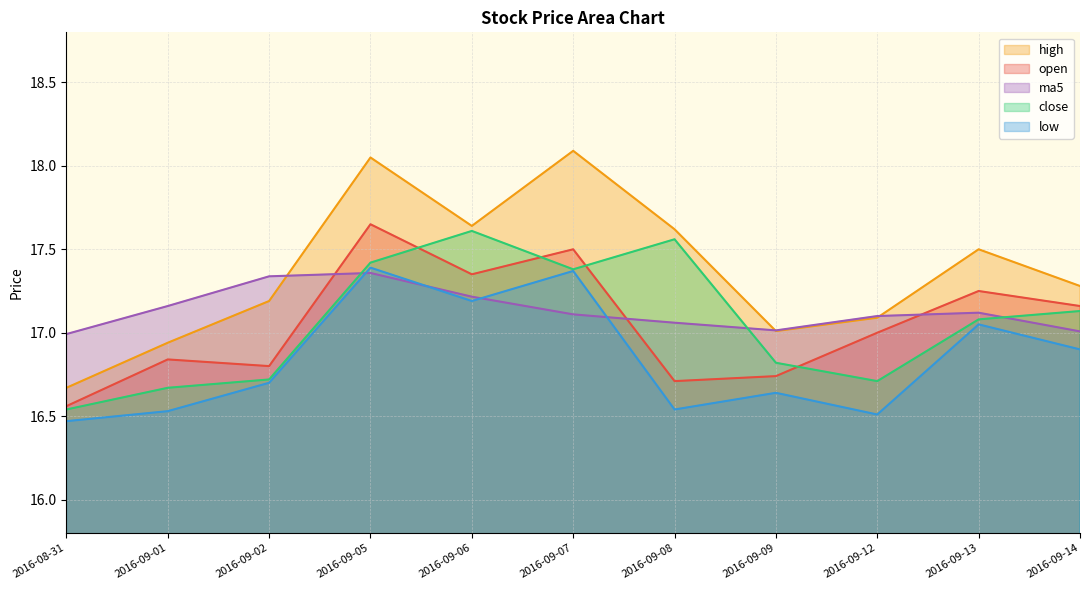

How many values in the high series are below 17?

2